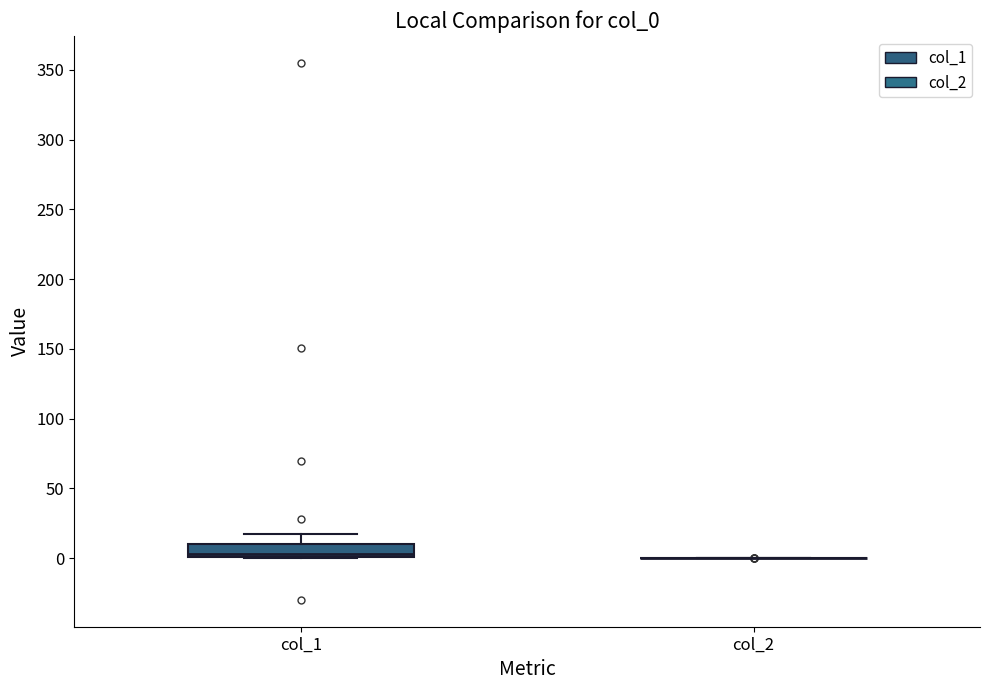

Reading left to right, transcribe this box plot: for each box, give where its median line is, the range the box spans, and where its two whiskers end, as read against the y-axis. The values are not printed on the chart, so give them approximately, as read against the axis.

col_1: median 5, box 0 to 10, whiskers 0 to 15
col_2: box collapsed to a line at 0, whiskers 0 to 0